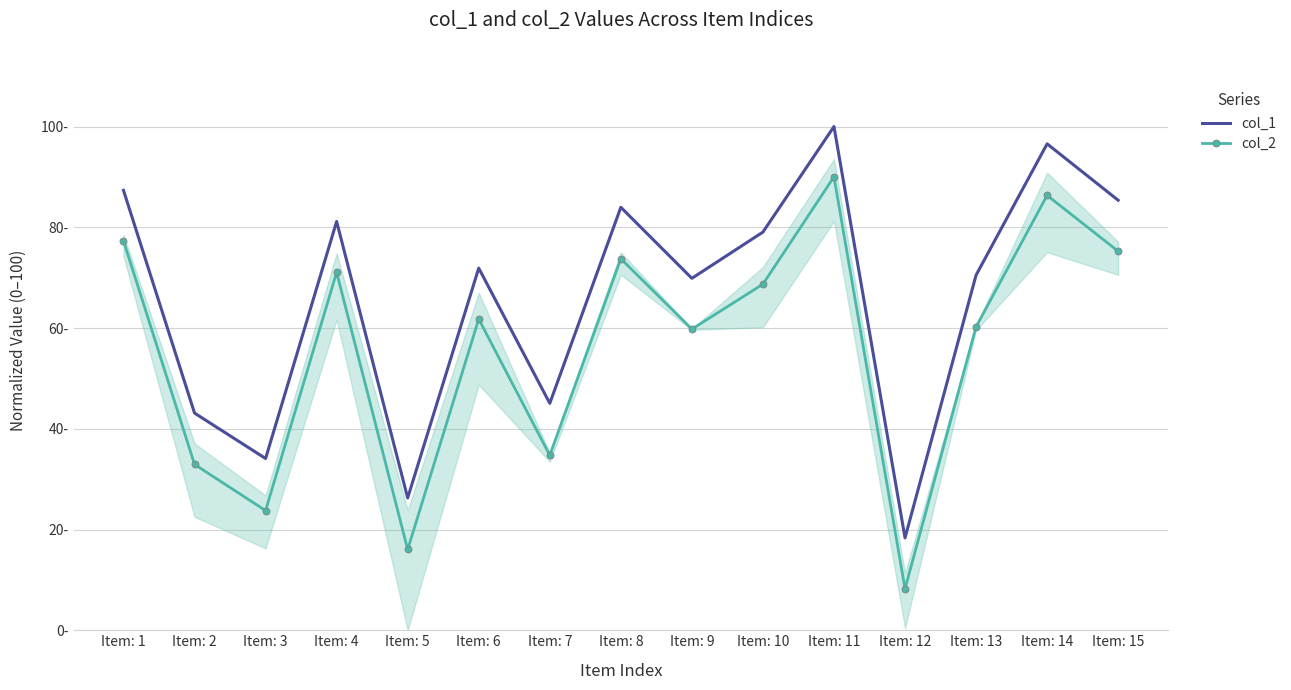

How many data points in col_1 are less than 71?

7